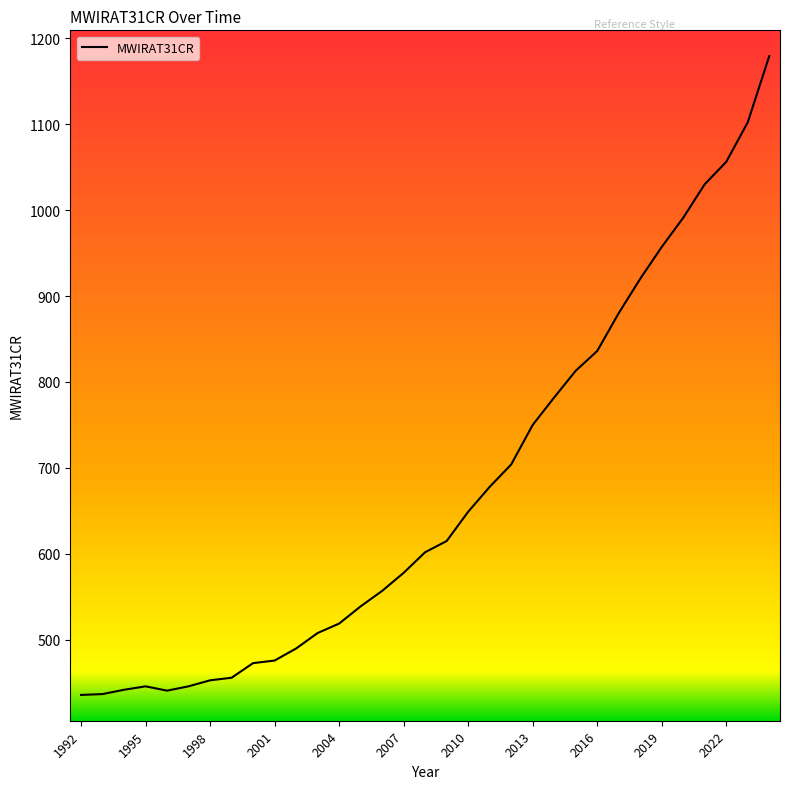

What is the minimum value shown in the chart?

436